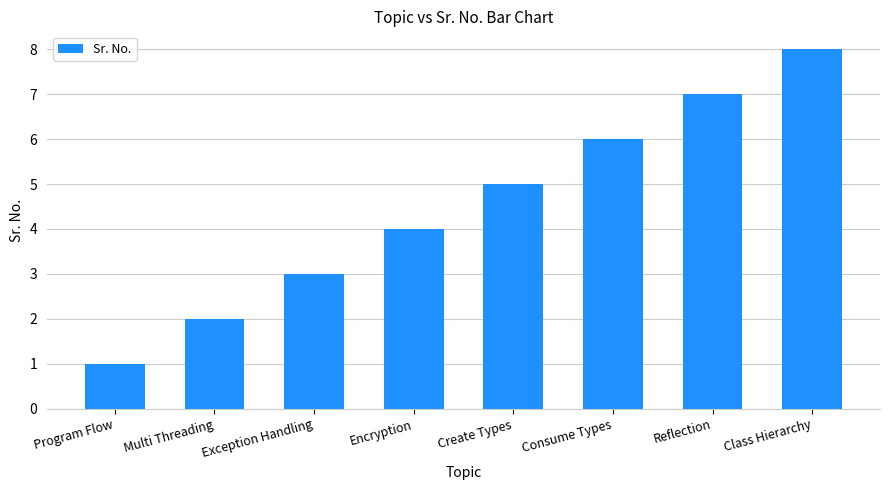

The value at Reflection is 7. True or false?

True